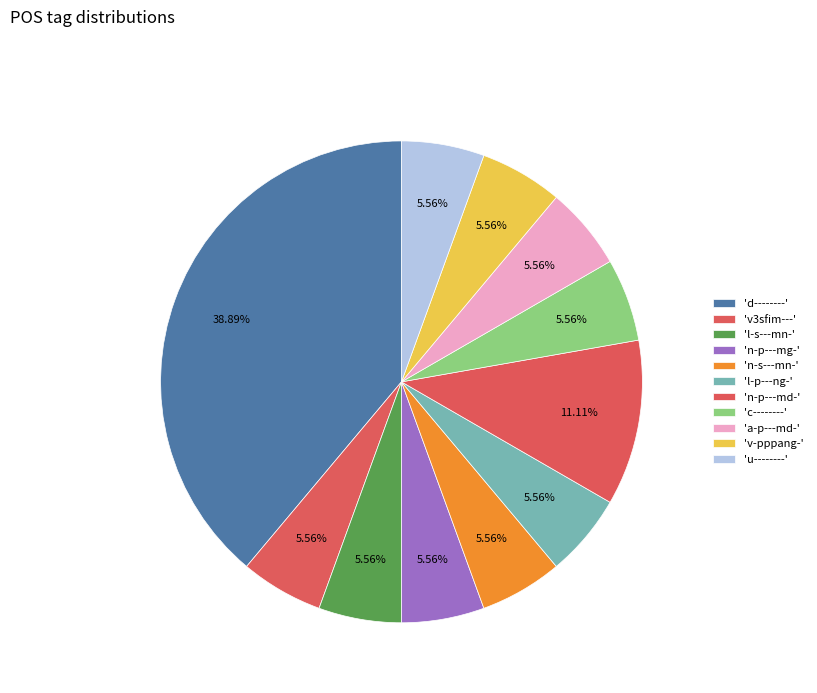

Rank the categories by value from lowest to highest.

v3sfim---, l-s---mn-, n-p---mg-, n-s---mn-, l-p---ng-, c--------, a-p---md-, v-pppang-, u--------, n-p---md-, d--------